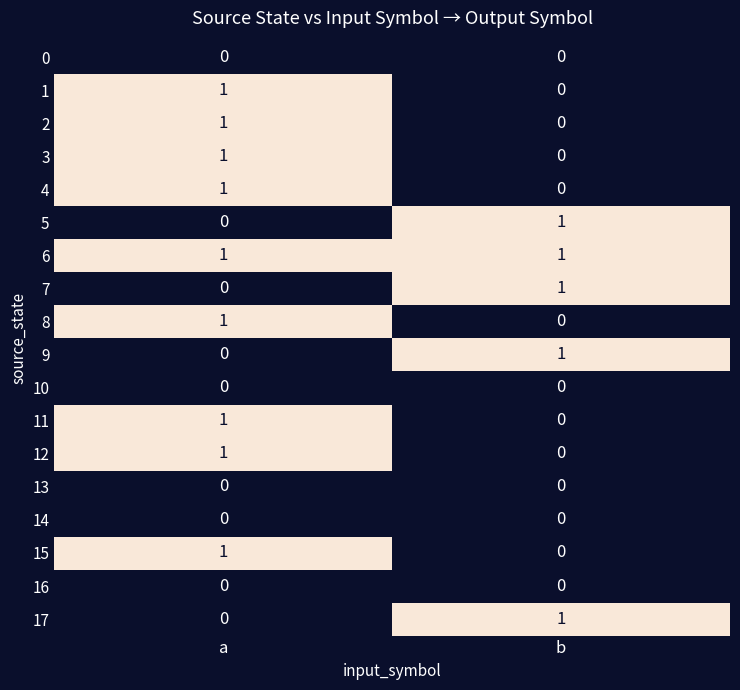

At which label does 15 reach its peak?

a